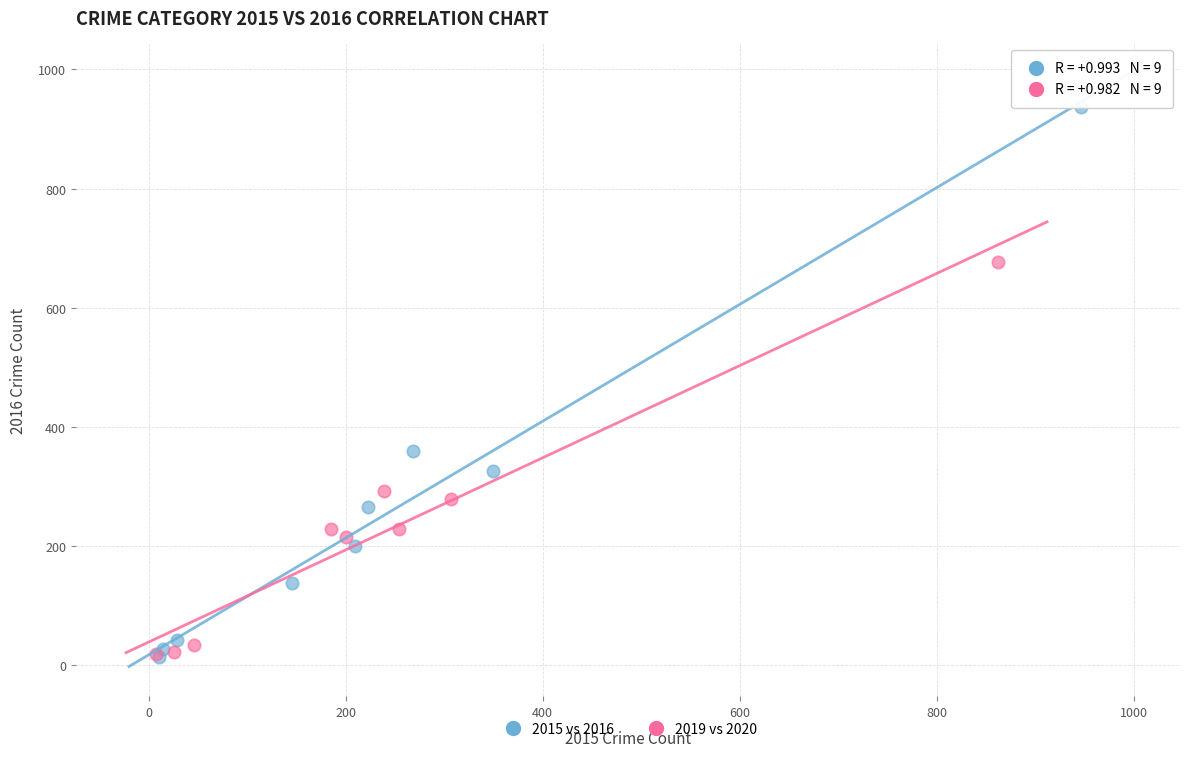

Which series contains the highest Y value?

2015 vs 2016